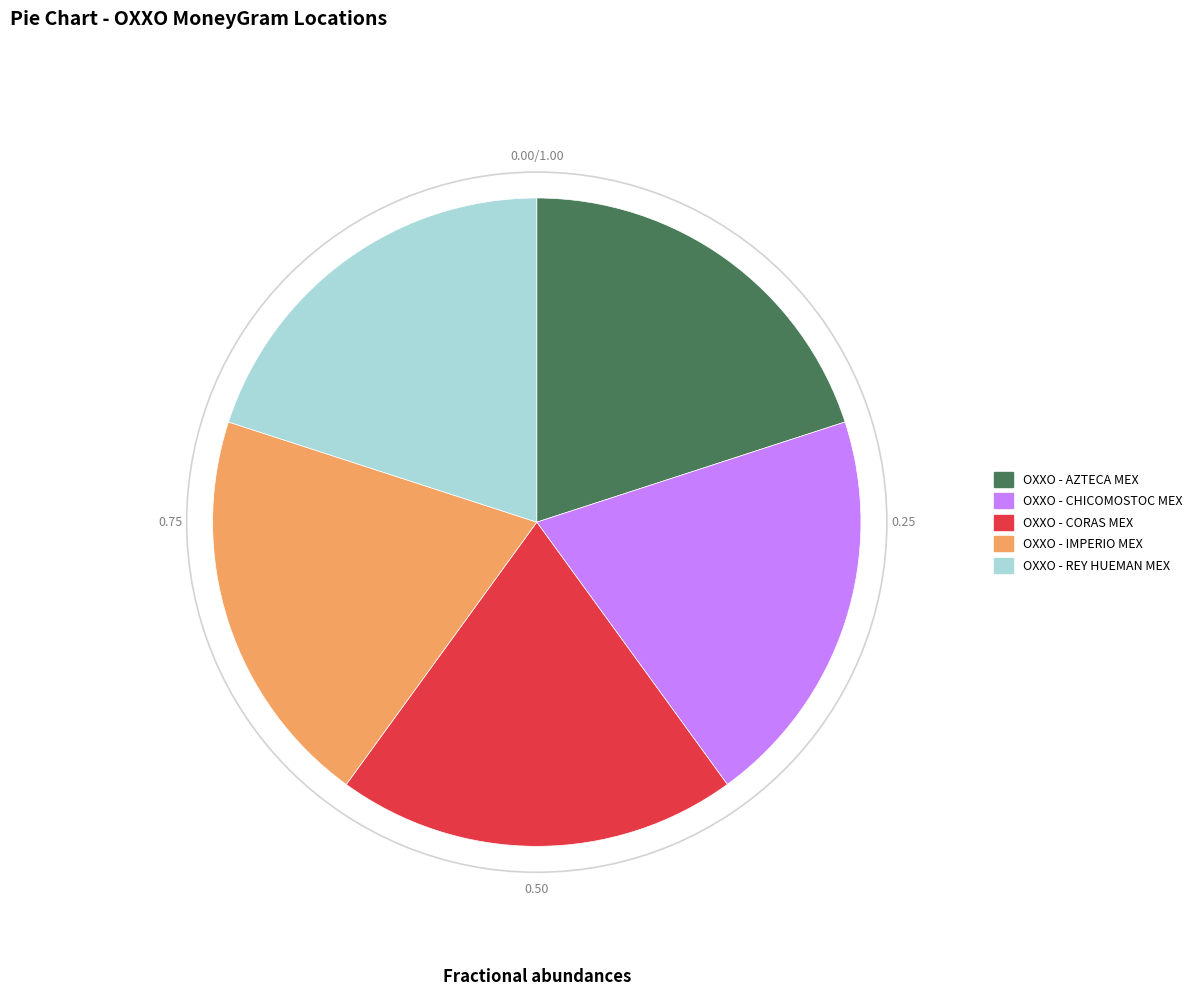

Does OXXO - CORAS MEX represent more than half of the total?

No